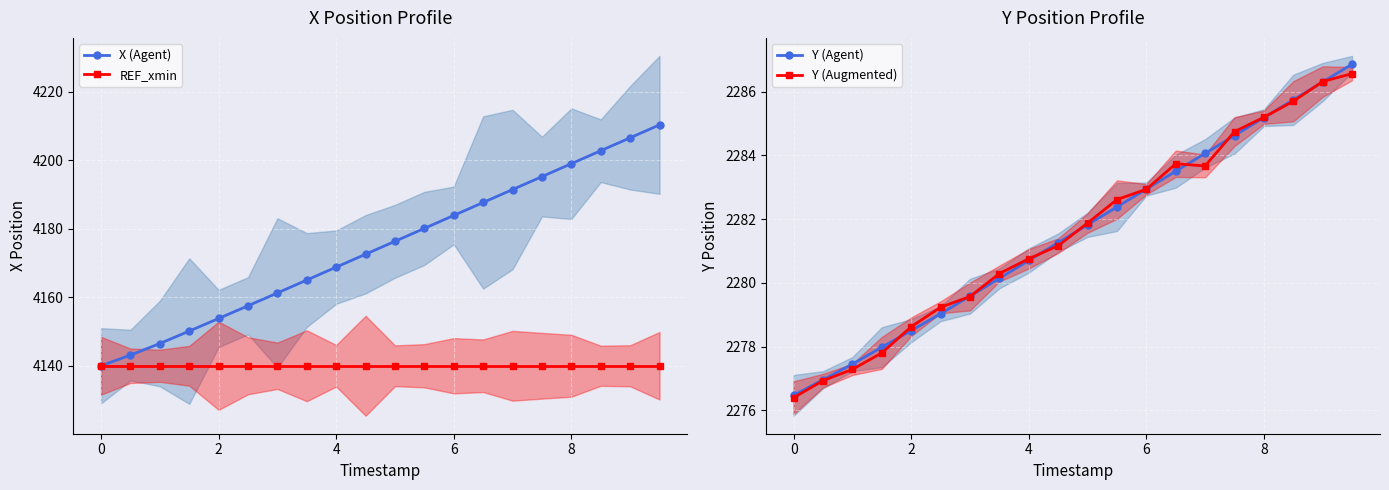

True or false: X (Agent) has more than 2 points higher than both neighbors.

False